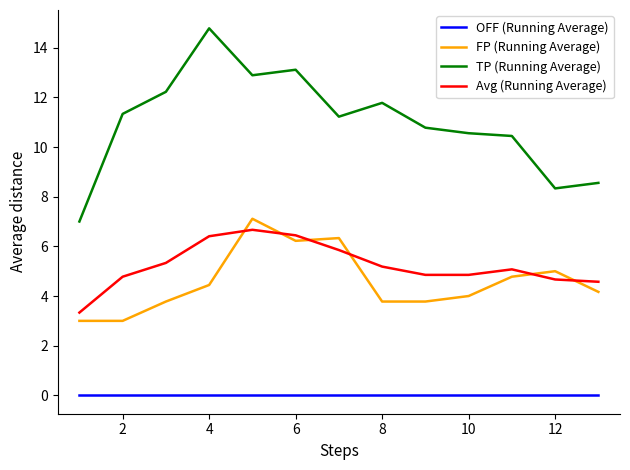

True or false: TP (Running Average) and FP (Running Average) cross at least once.

False